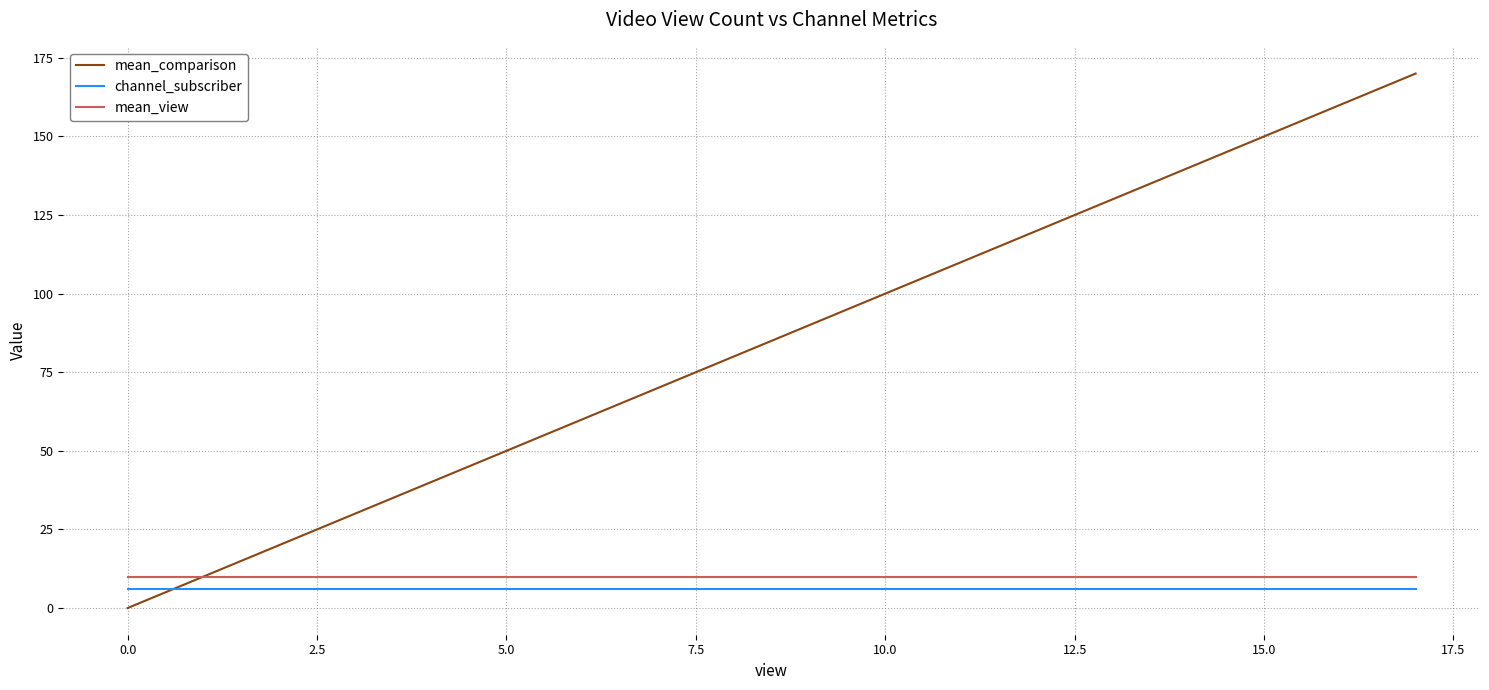

At 17.5, list the series in order from smallest to largest.

channel_subscriber, mean_view, mean_comparison